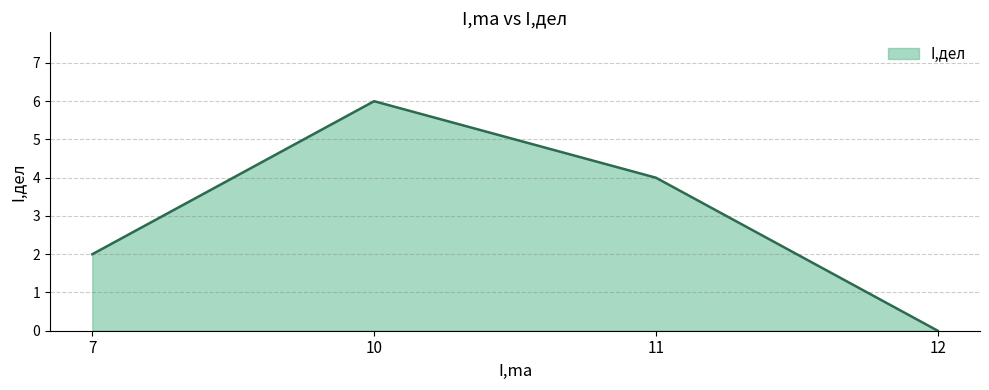

What is the maximum value shown in the chart?

6